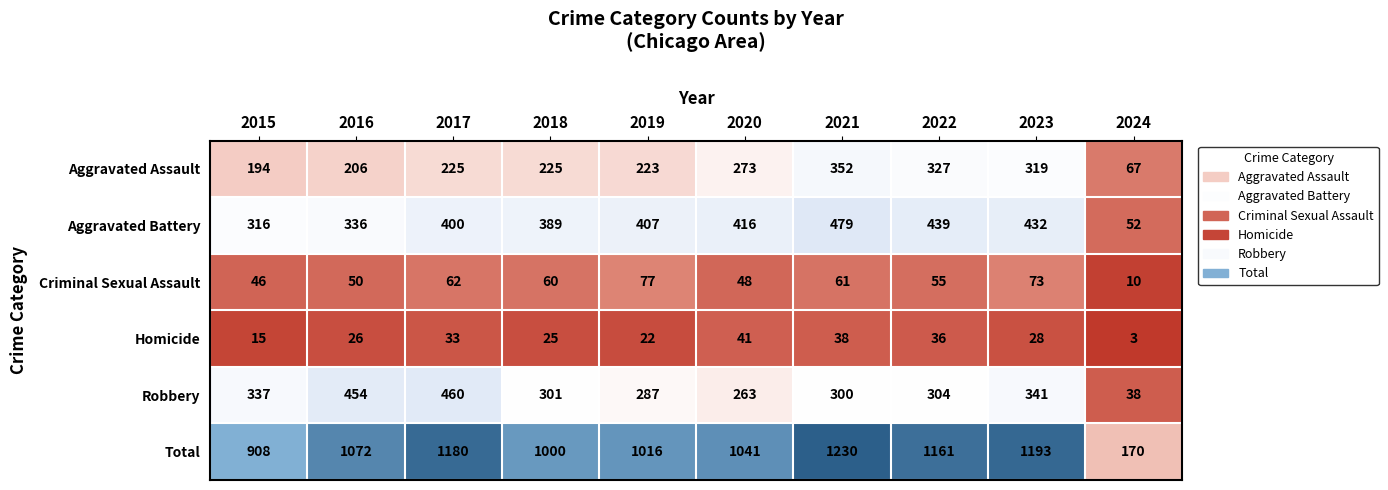

Count the number of categories in the chart.

10